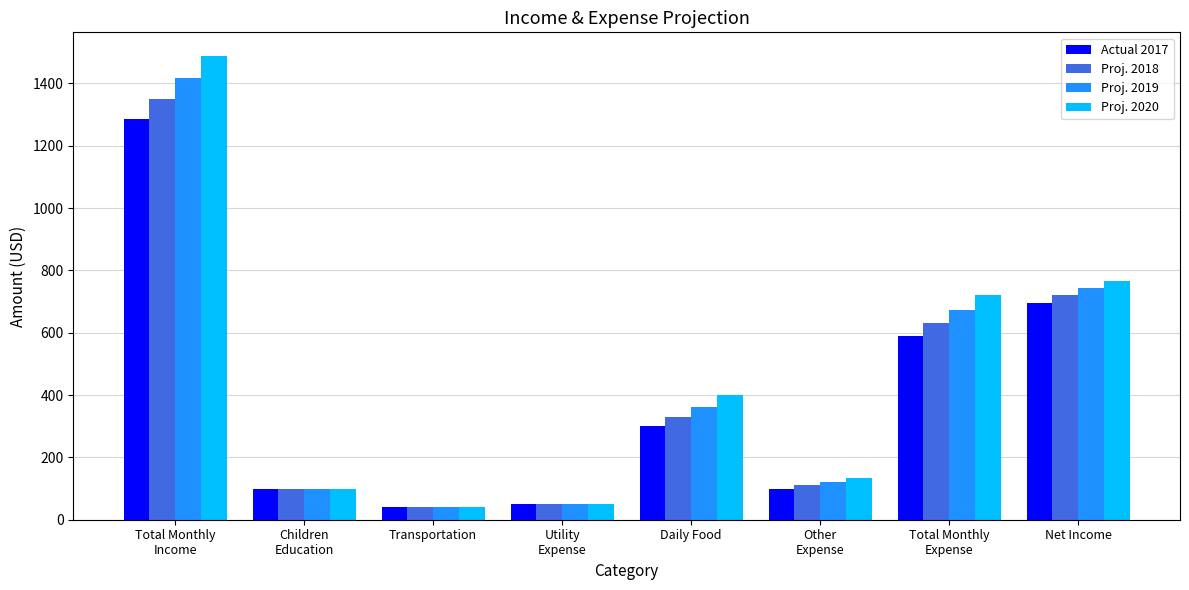

What is the difference between the second highest and minimum values in the Actual 2017 series?

656.4